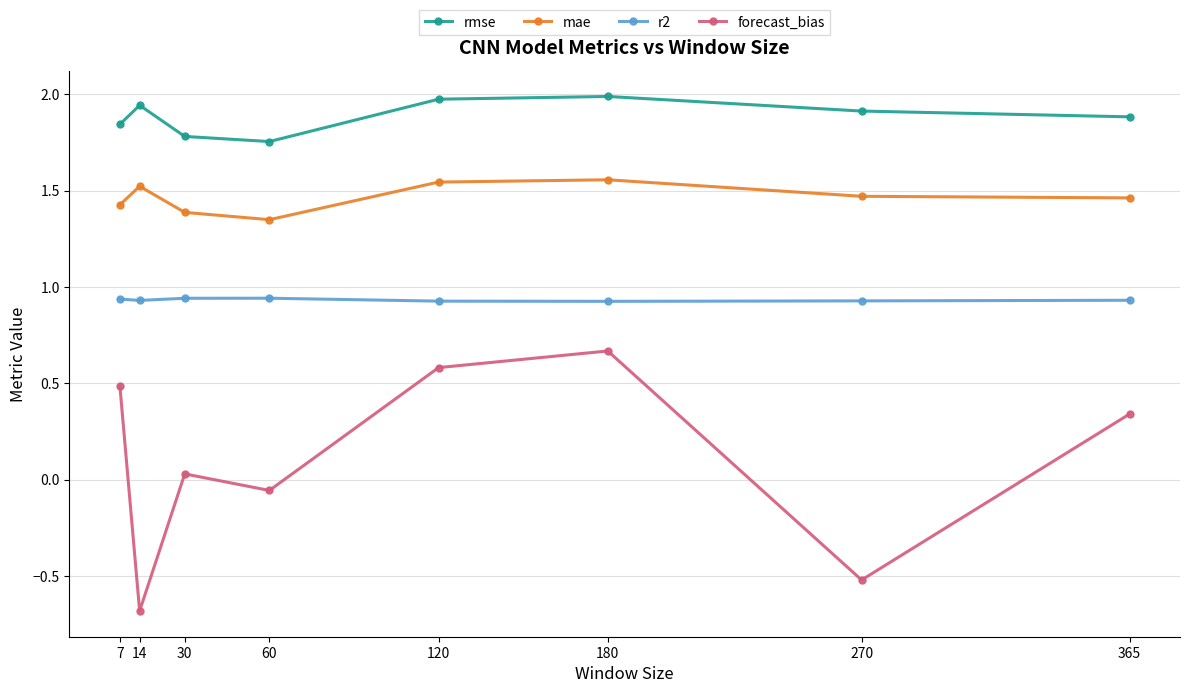

True or false: mae and forecast_bias cross at least once.

False